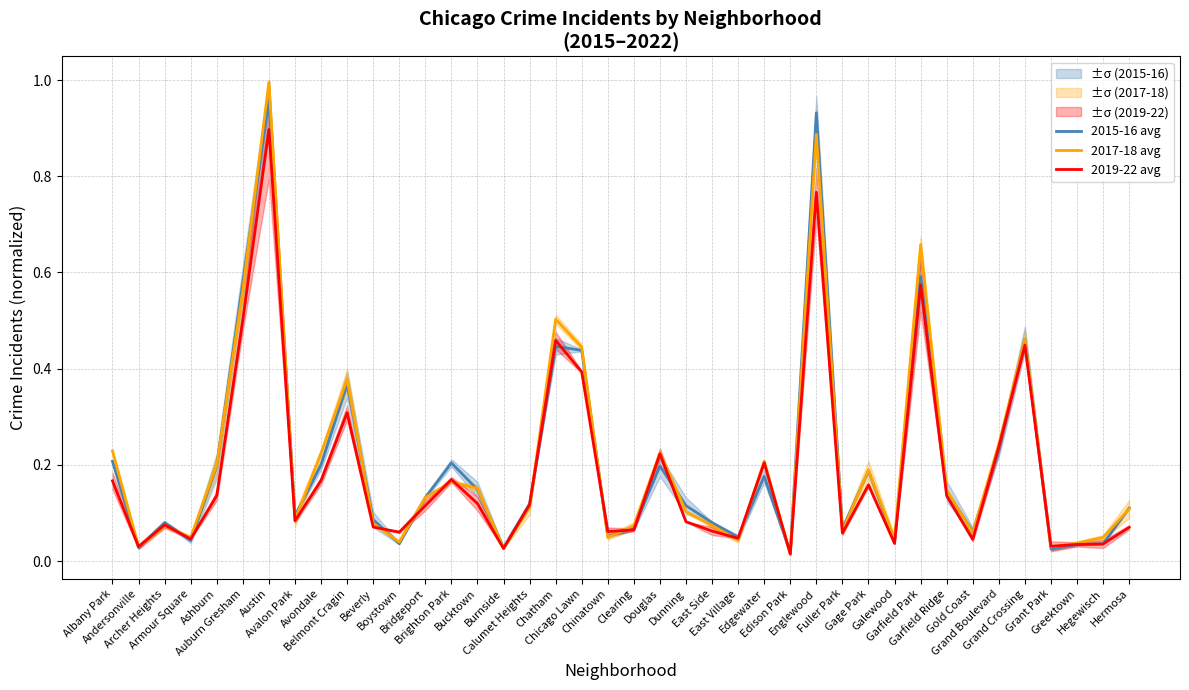

Rank the series by their average value, from highest to lowest.

2017-18 avg, 2015-16 avg, 2019-22 avg